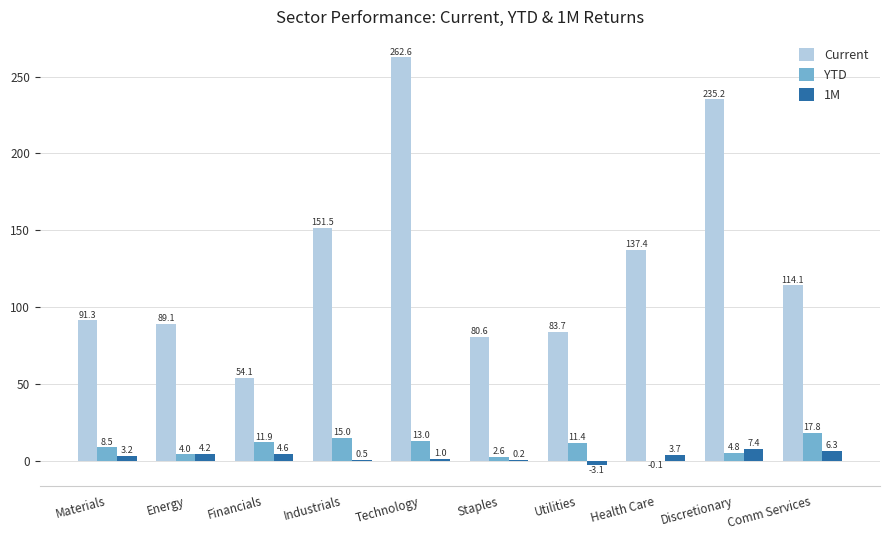

Which series changed the most between Materials and Discretionary?

Current